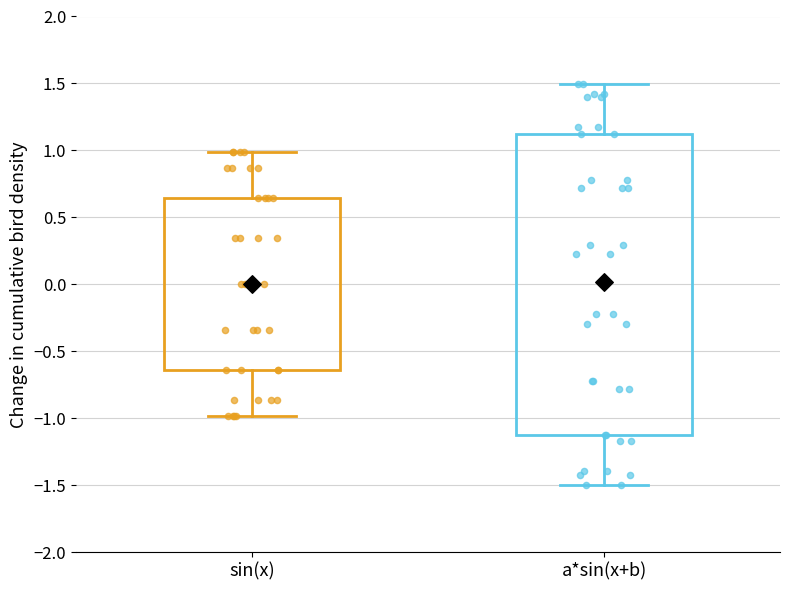

Which box has the lowest median line?

sin(x)